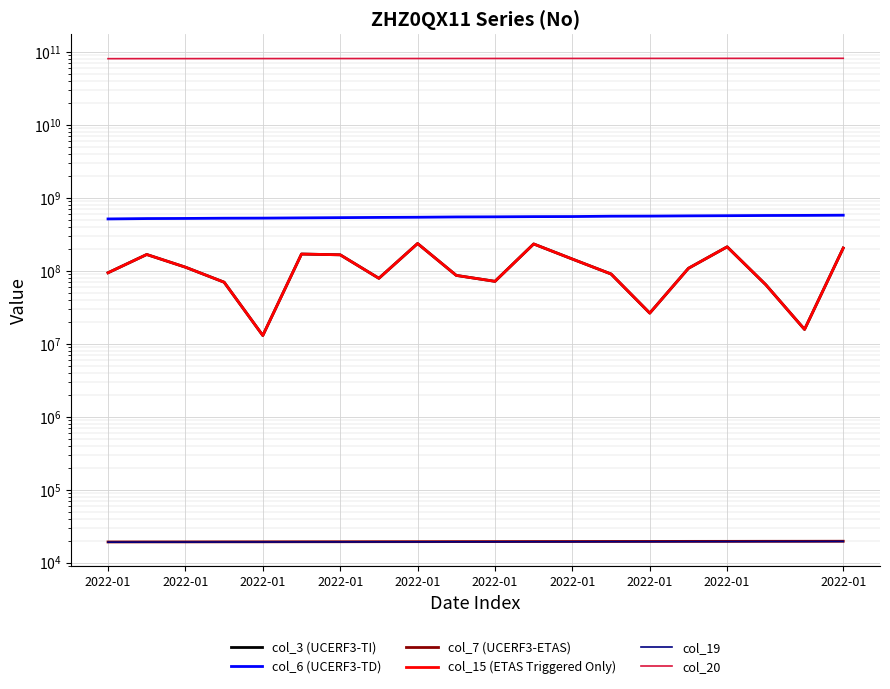

Reading right to left, transcribe all the data shown in this chart.

col_3 (UCERF3-TI): 204164248	15662296	64038552	212202208	107759776	26207456	90012176	144228680	232242464	71414512	86103416	235426032	78585704	164946776	168996392	12931104	69502216	111640656	166593968	93582096
col_6 (UCERF3-TD): 575599966	572069123	570277987	566737919	563796539	559599182	557819845	551644767	550183253	546730408	544769948	539625720	536843746	533120005	529219222	525066432	523451509	519717428	517571469	511644479
col_7 (UCERF3-ETAS): 19586	19554	19539	19507	19492	19460	19445	19414	19398	19367	19351	19320	19304	19273	19257	19226	19210	19179	19164	19132
col_15 (ETAS Triggered Only): 204164248	15662296	64038552	212202208	107759776	26207456	90012176	144228680	232242464	71414512	86103416	235426032	78585704	164946776	168996392	12931104	69502216	111640656	166593968	93582096
col_19: 19462	19431	19416	19385	19369	19338	19322	19291	19276	19245	19229	19198	19182	19151	19136	19105	19089	19058	19042	19011
col_20: 81367008776	81318543136	81290702280	81249631440	81222297040	81167741960	81136723984	81066168192	81034541968	80974296032	80934439088	80873712968	80843937896	80780066800	80752848048	80690180616	80654217224	80562717656	80525581584	80448161240